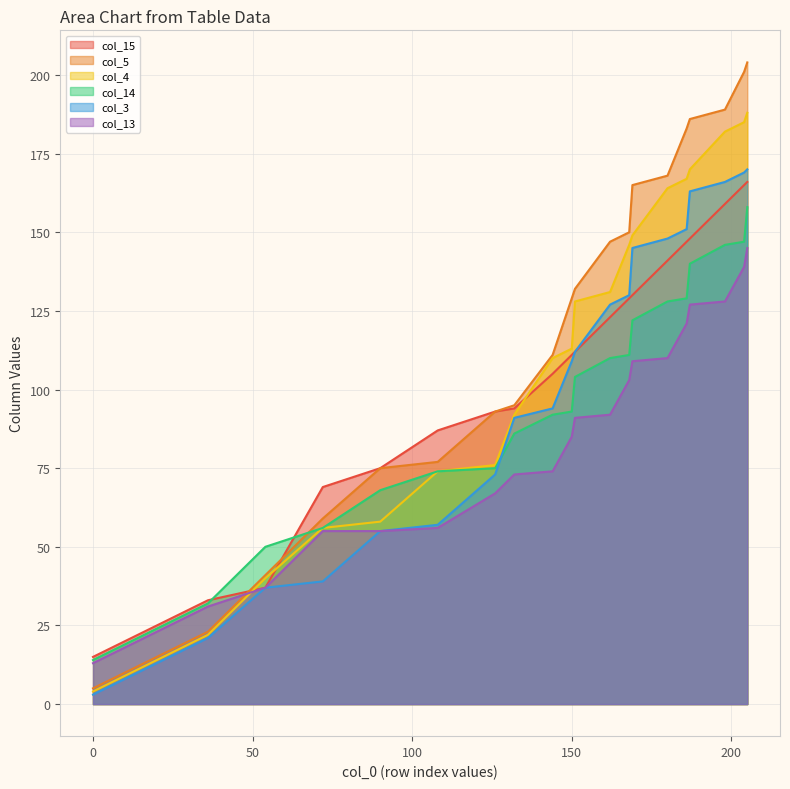

What is the highest value of the col_15 series?

166